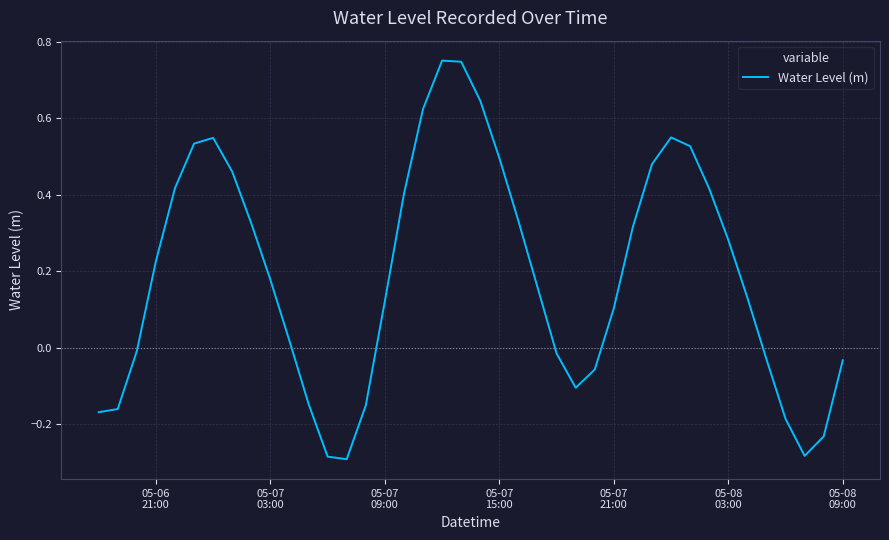

What is the difference between the maximum and minimum values?

1.0